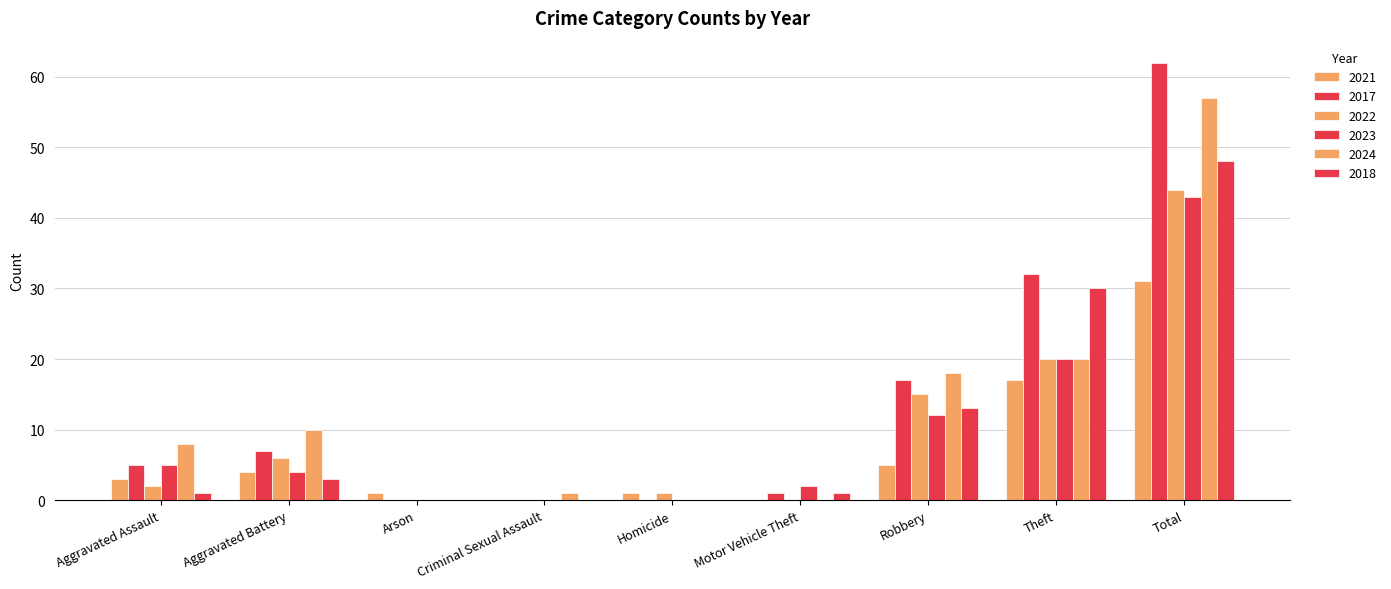

What is the label of the 2nd bar from the right?

Theft